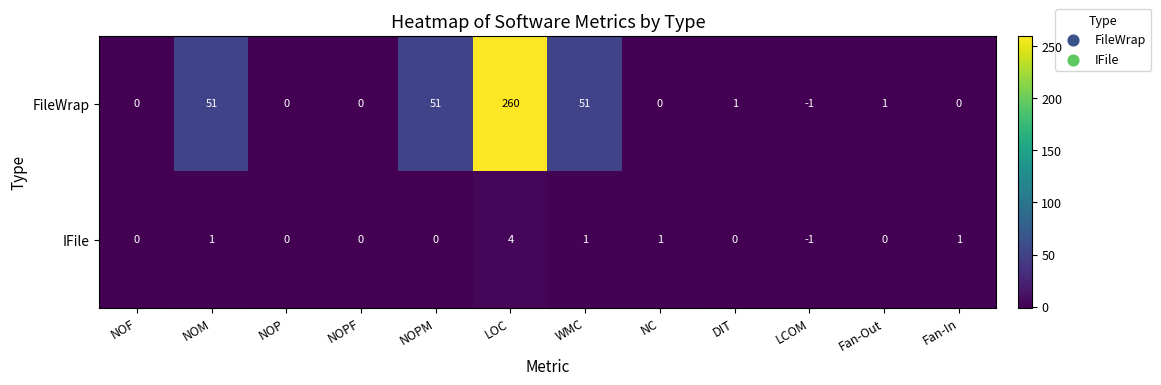

What is the sum of all FileWrap values?

414